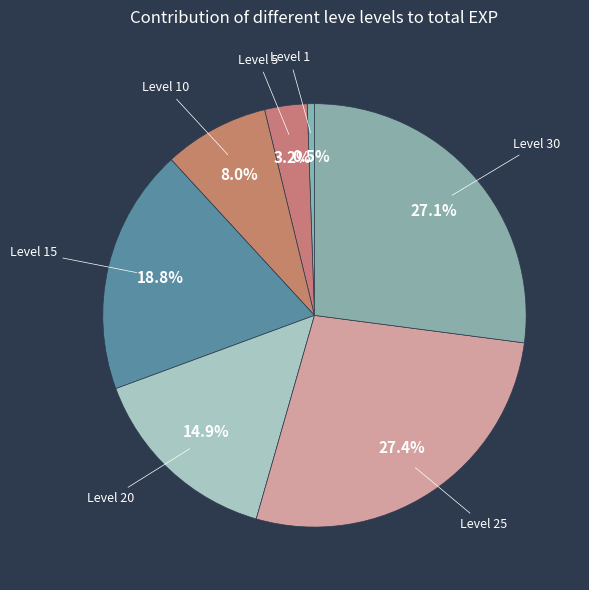

Is there any slice that represents more than half of the pie?

No